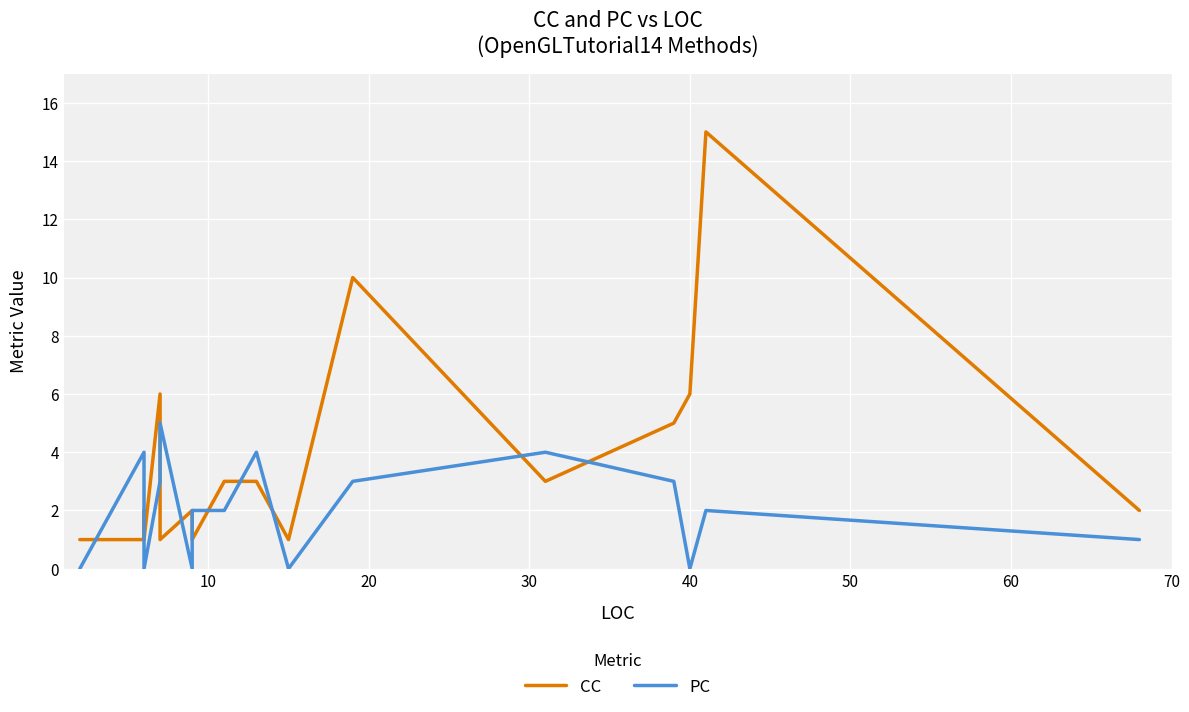

What is the label of the 15th point from the left?

40